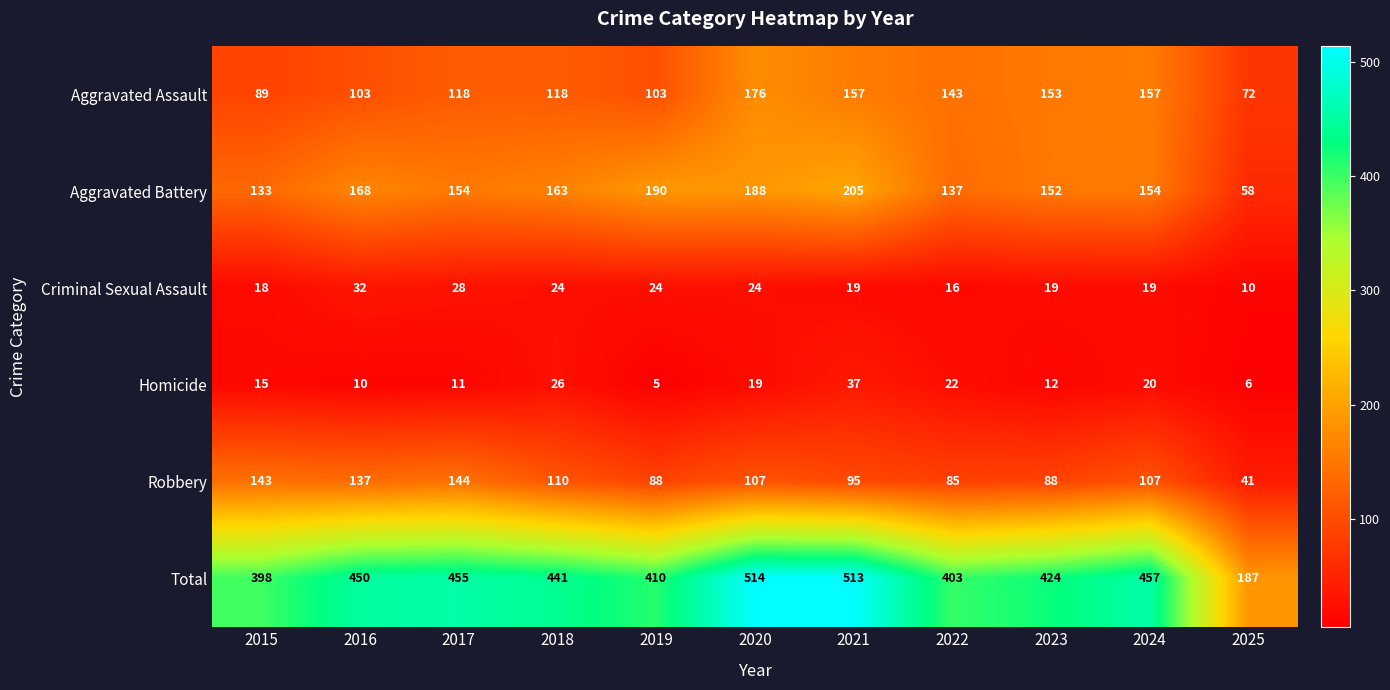

What is the total value across all series at 2022?

806